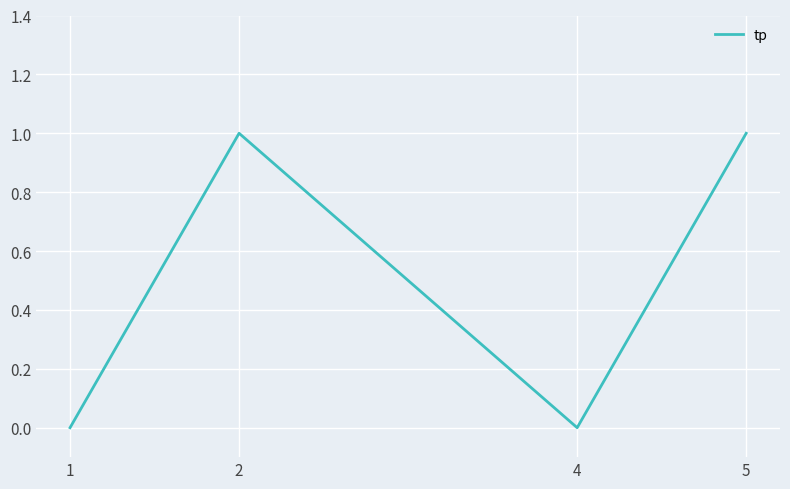

Which has a higher value, 5 or 1?

5